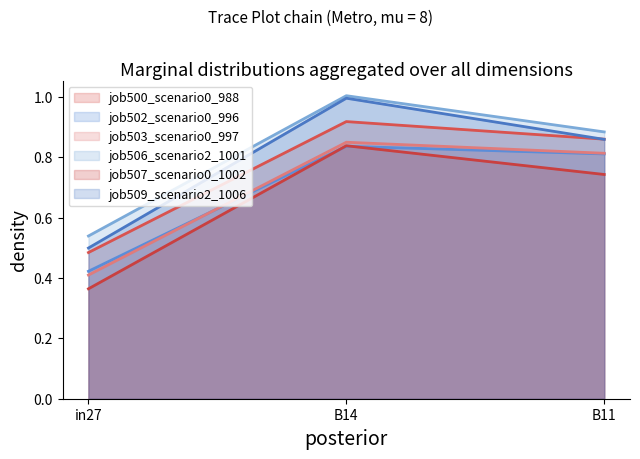

List the series in order of their peak value, lowest first.

job502_scenario0_996, job507_scenario0_1002, job503_scenario0_997, job500_scenario0_988, job509_scenario2_1006, job506_scenario2_1001